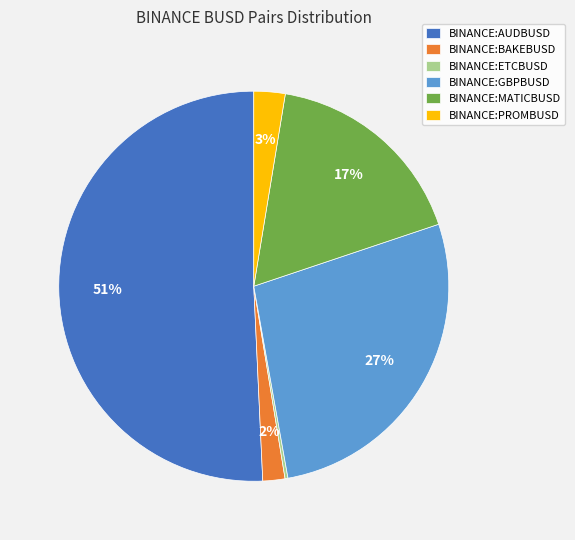

Combined, do BINANCE:PROMBUSD and BINANCE:AUDBUSD account for over 50%?

Yes